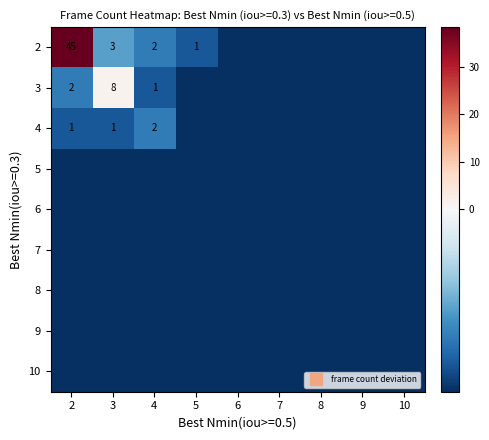

True or false: 9 has a value of -6.6 at 8.

True